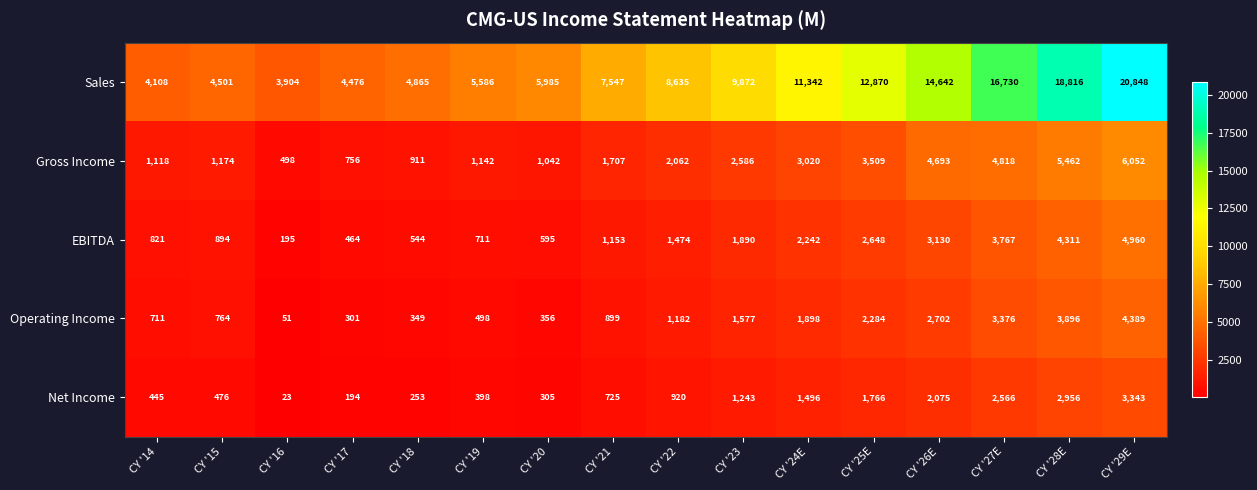

At CY '22, list the series in order from largest to smallest.

Sales, Gross Income, EBITDA, Operating Income, Net Income